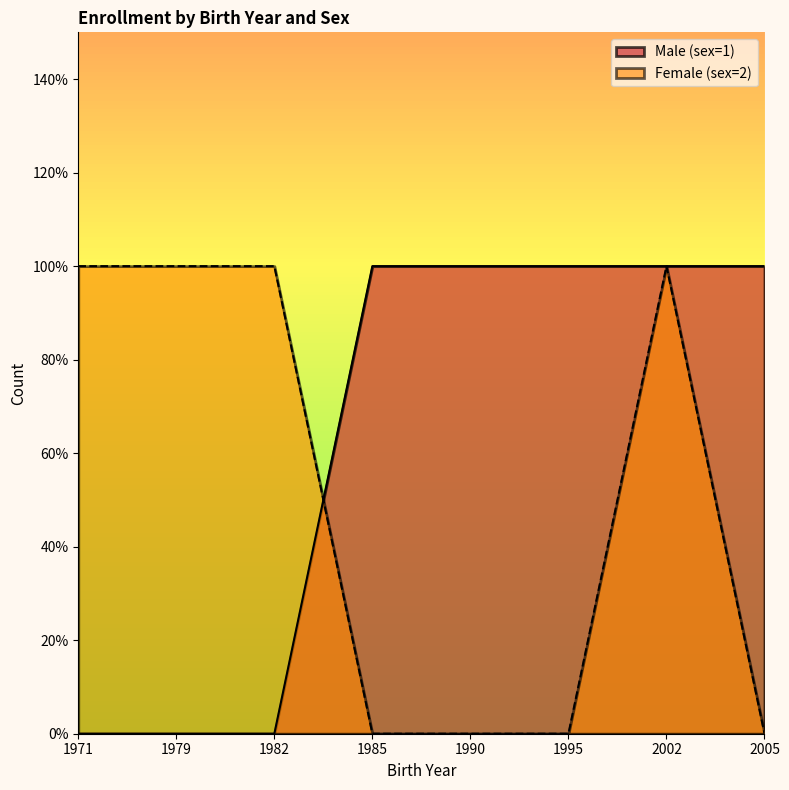

What is the highest value of the Female (sex=2) series?

1